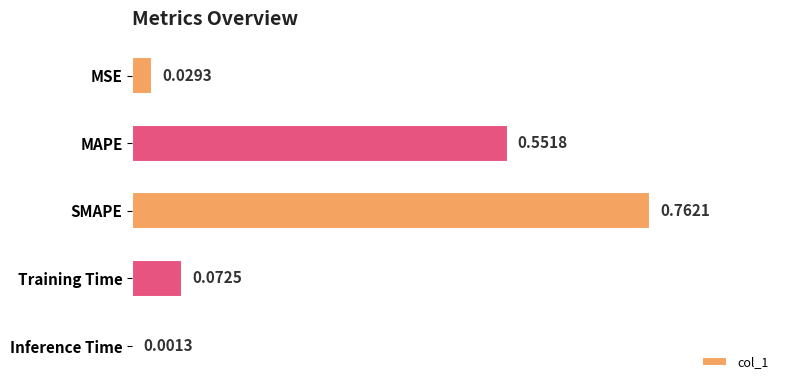

Does the chart contain stacked bars?

No